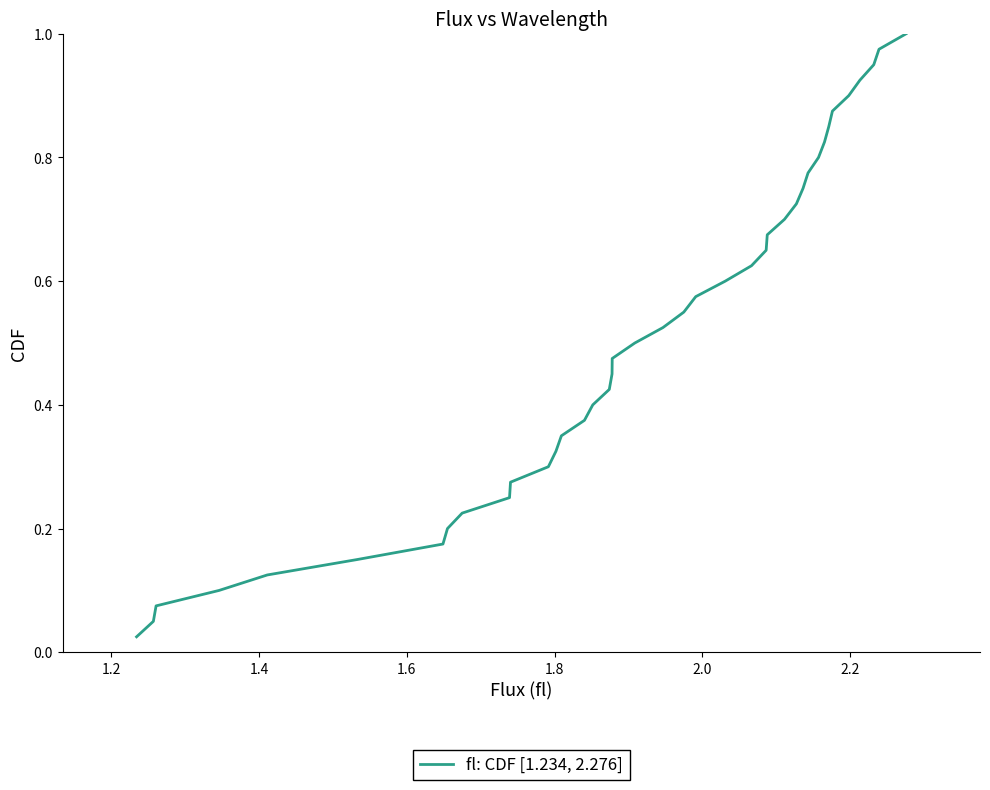

Does the chart display data point markers on the line(s)?

No